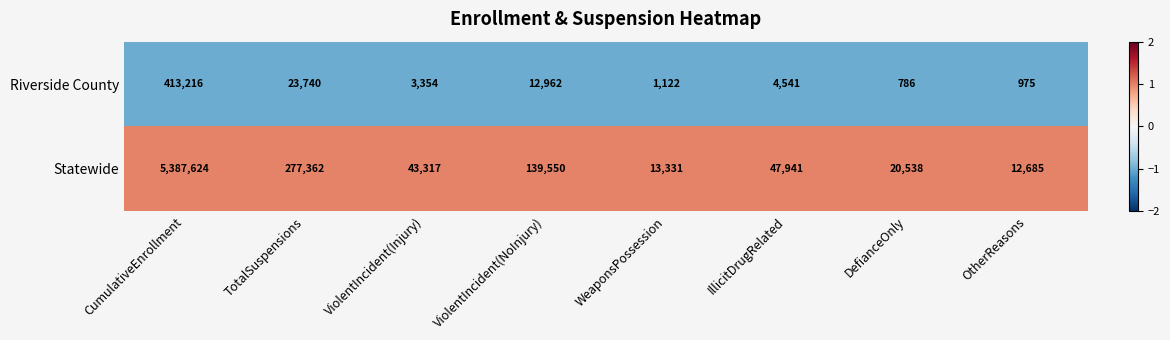

Where is Riverside County nearest to the value 207001?

TotalSuspensions